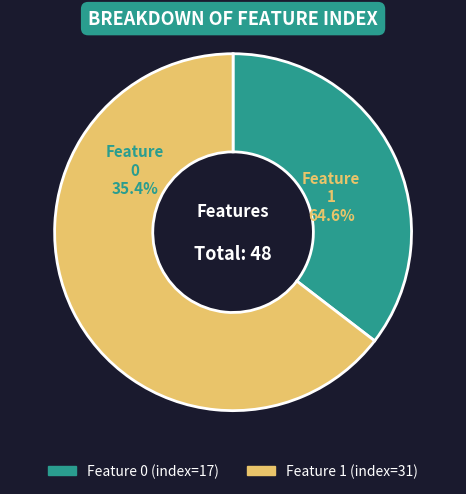

True or false: 0 accounts for 35% of the total.

True